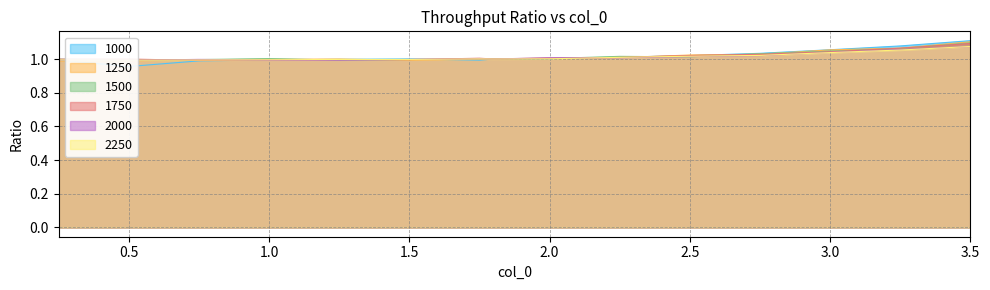

What is the total value across all series at 1.0?

6.0